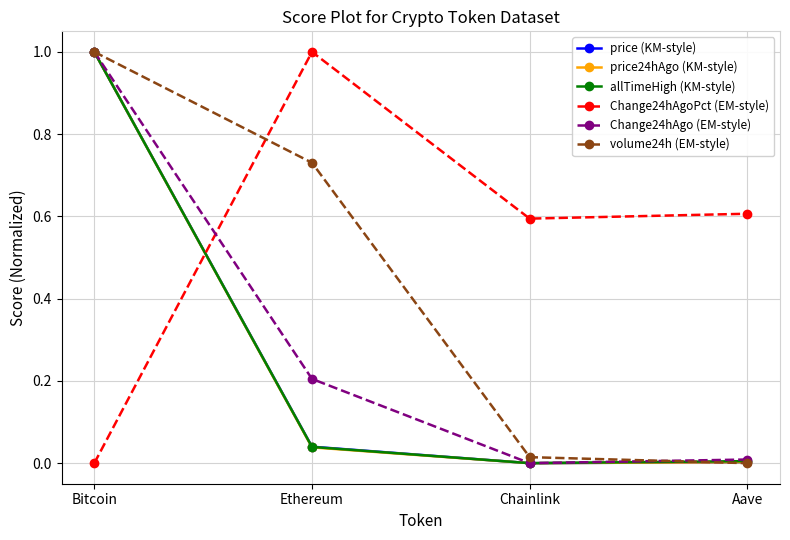

Where is Change24hAgo (EM-style) nearest to the value 0?

Chainlink